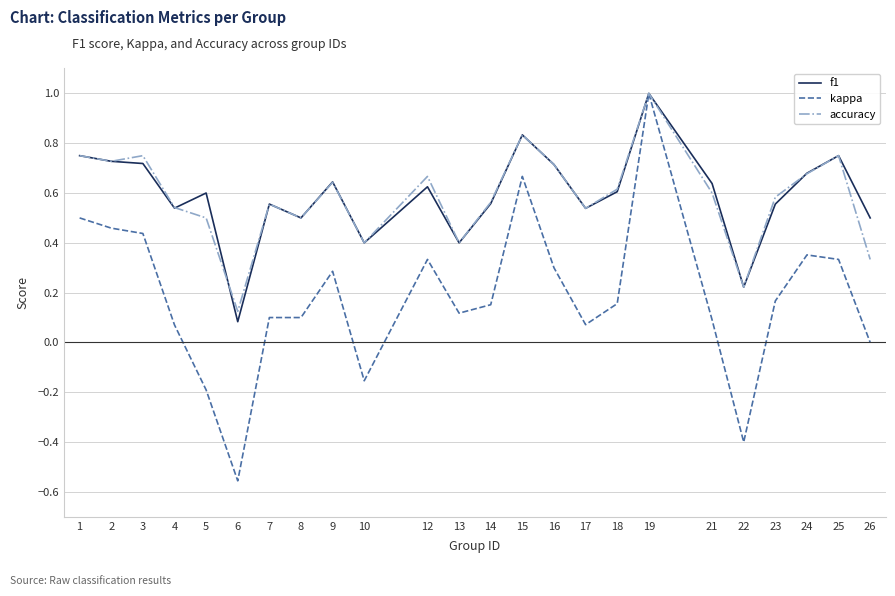

Does the chart display data point markers on the line(s)?

No